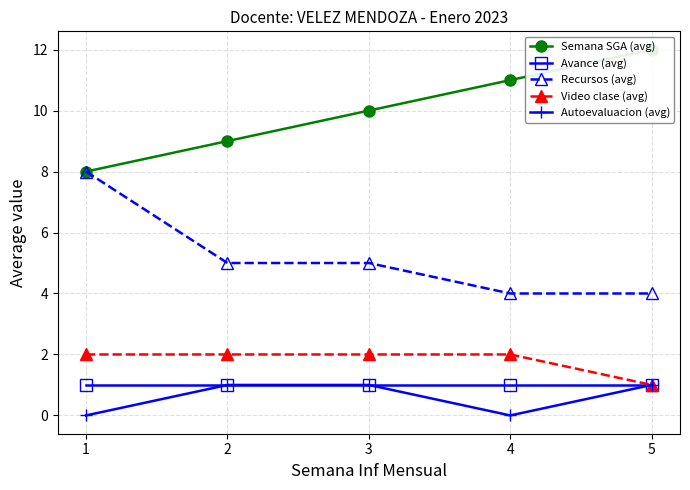

The Recursos (avg) series shows 4 at 4. True or false?

True